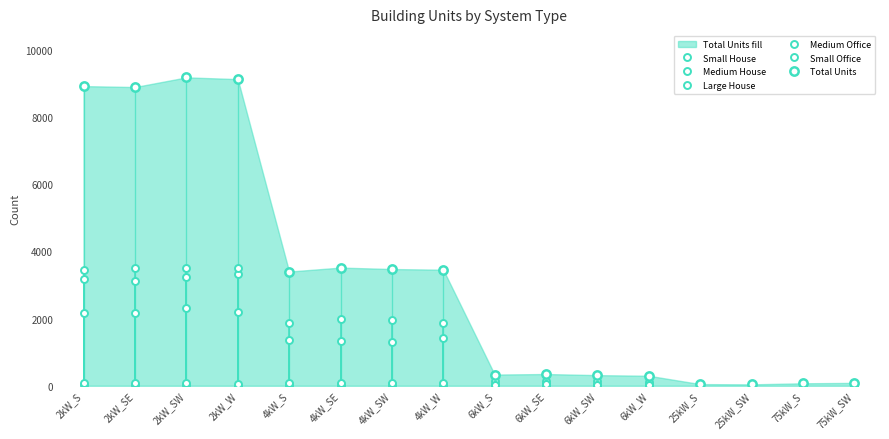

Rank the categories by Large House value from lowest to highest.

25kW_S, 25kW_SW, 75kW_S, 75kW_SW, 6kW_W, 6kW_S, 6kW_SE, 6kW_SW, 4kW_S, 4kW_W, 4kW_SW, 4kW_SE, 2kW_S, 2kW_SE, 2kW_W, 2kW_SW